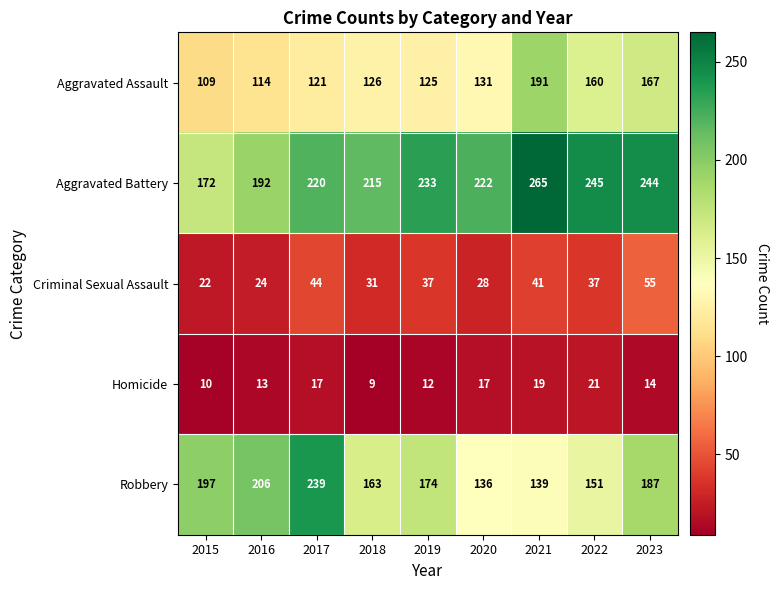

Which series has the largest range (max minus min)?

Robbery